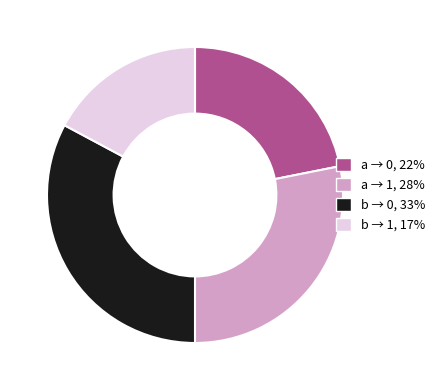

Is there a majority slice in this chart?

No